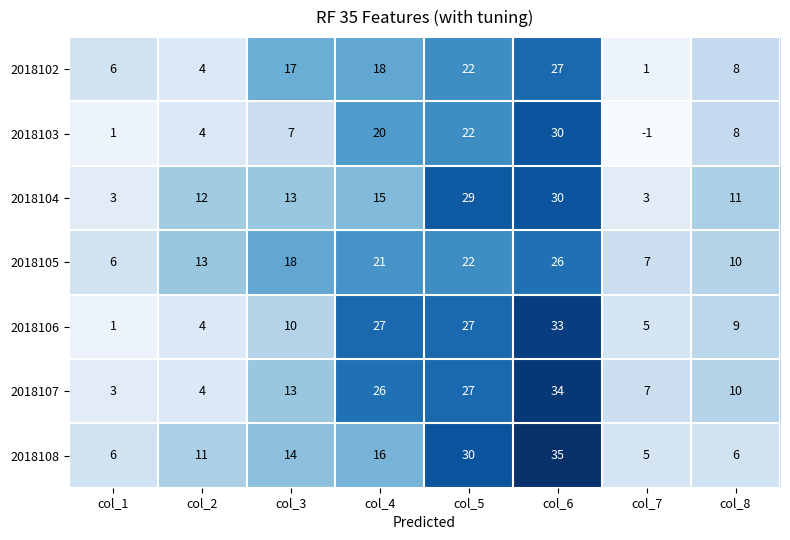

What value does the 2018104 series have at col_2, to the nearest 5?

10